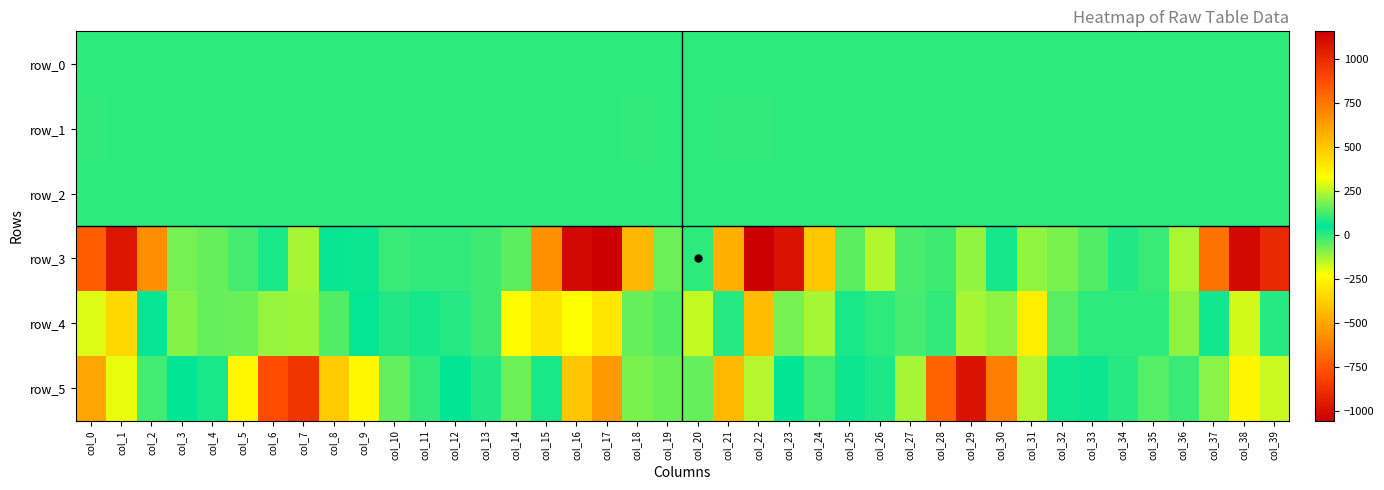

Reading left to right, transcribe all the data shown in this chart.

row_0: col_0=0.0	col_1=0.2	col_2=0.3	col_3=0.2	col_4=0.3	col_5=0.5	col_6=0.5	col_7=-0.1	col_8=-0.3	col_9=-0.2	col_10=-0.1	col_11=-0.0	col_12=-0.0	col_13=0.1	col_14=-0.0	col_15=-0.1	col_16=-0.2	col_17=0.2	col_18=0.5	col_19=0.3	col_20=0.0	col_21=-0.0	col_22=0.3	col_23=0.3	col_24=0.3	col_25=0.1	col_26=0.2	col_27=0.4	col_28=0.5	col_29=0.1	col_30=-0.3	col_31=-0.3	col_32=-0.1	col_33=-0.0	col_34=0.0	col_35=-0.0	col_36=-0.1	col_37=-0.1	col_38=-0.0	col_39=0.3
row_1: col_0=-0.9	col_1=-0.7	col_2=-0.2	col_3=0.0	col_4=-0.0	col_5=-0.1	col_6=-0.2	col_7=-0.2	col_8=-0.0	col_9=-0.0	col_10=0.0	col_11=0.0	col_12=0.0	col_13=0.0	col_14=0.0	col_15=0.0	col_16=-0.2	col_17=-0.7	col_18=-0.9	col_19=-0.8	col_20=-0.7	col_21=-0.9	col_22=-0.9	col_23=-0.4	col_24=0.0	col_25=0.1	col_26=0.0	col_27=-0.1	col_28=-0.1	col_29=-0.1	col_30=0.0	col_31=0.1	col_32=0.1	col_33=0.0	col_34=0.0	col_35=0.1	col_36=0.0	col_37=0.0	col_38=-0.2	col_39=-0.7
row_2: col_0=1.3	col_1=0.8	col_2=0.4	col_3=0.5	col_4=0.8	col_5=1.1	col_6=1.1	col_7=1.0	col_8=0.9	col_9=0.9	col_10=1.0	col_11=1.0	col_12=1.0	col_13=1.0	col_14=0.8	col_15=0.3	col_16=0.5	col_17=1.1	col_18=1.3	col_19=1.0	col_20=1.0	col_21=1.4	col_22=1.1	col_23=0.6	col_24=0.3	col_25=0.6	col_26=1.0	col_27=1.2	col_28=1.1	col_29=1.0	col_30=0.8	col_31=0.9	col_32=1.0	col_33=1.0	col_34=1.0	col_35=0.9	col_36=0.7	col_37=0.4	col_38=0.6	col_39=1.2
row_3: col_0=829.7	col_1=1069.6	col_2=675.7	col_3=176.5	col_4=-60.0	col_5=-22.9	col_6=80.5	col_7=231.6	col_8=62.2	col_9=37.2	col_10=-12.2	col_11=-1.8	col_12=-3.7	col_13=-18.0	col_14=-51.9	col_15=-562.7	col_16=-1018.2	col_17=-1052.9	col_18=-445.5	col_19=-68.1	col_20=98.6	col_21=569.5	col_22=1154.8	col_23=1084.6	col_24=499.1	col_25=-50.7	col_26=-140.0	col_27=-28.0	col_28=118.7	col_29=209.5	col_30=27.7	col_31=-106.0	col_32=-81.4	col_33=-38.8	col_34=16.4	col_35=-12.9	col_36=-130.7	col_37=-663.0	col_38=-1015.9	col_39=-904.8
row_4: col_0=-189.9	col_1=-345.4	col_2=40.2	col_3=193.8	col_4=160.2	col_5=-64.4	col_6=212.2	col_7=-119.2	col_8=-36.9	col_9=57.0	col_10=86.5	col_11=26.9	col_12=8.4	col_13=116.1	col_14=-231.1	col_15=-300.8	col_16=-222.5	col_17=-300.4	col_18=-60.7	col_19=-37.5	col_20=262.4	col_21=90.0	col_22=-435.6	col_23=-74.7	col_24=231.9	col_25=80.9	col_26=3.1	col_27=-26.4	col_28=105.3	col_29=231.9	col_30=202.8	col_31=377.8	col_32=146.4	col_33=102.4	col_34=2.3	col_35=0.1	col_36=-100.0	col_37=69.5	col_38=-174.6	col_39=11.2
row_5: col_0=600.0	col_1=303.3	col_2=122.4	col_3=51.1	col_4=23.5	col_5=-248.1	col_6=-779.2	col_7=-861.6	col_8=-384.3	col_9=-247.3	col_10=-56.4	col_11=-4.3	col_12=50.7	col_13=15.6	col_14=-69.6	col_15=23.3	col_16=500.6	col_17=639.3	col_18=182.2	col_19=-64.4	col_20=160.3	col_21=541.6	col_22=247.7	col_23=47.7	col_24=-21.6	col_25=35.6	col_26=16.5	col_27=-126.4	col_28=-704.7	col_29=-982.6	col_30=-622.6	col_31=-143.1	col_32=31.7	col_33=64.3	col_34=9.0	col_35=-39.8	col_36=-10.7	col_37=199.5	col_38=356.1	col_39=267.5